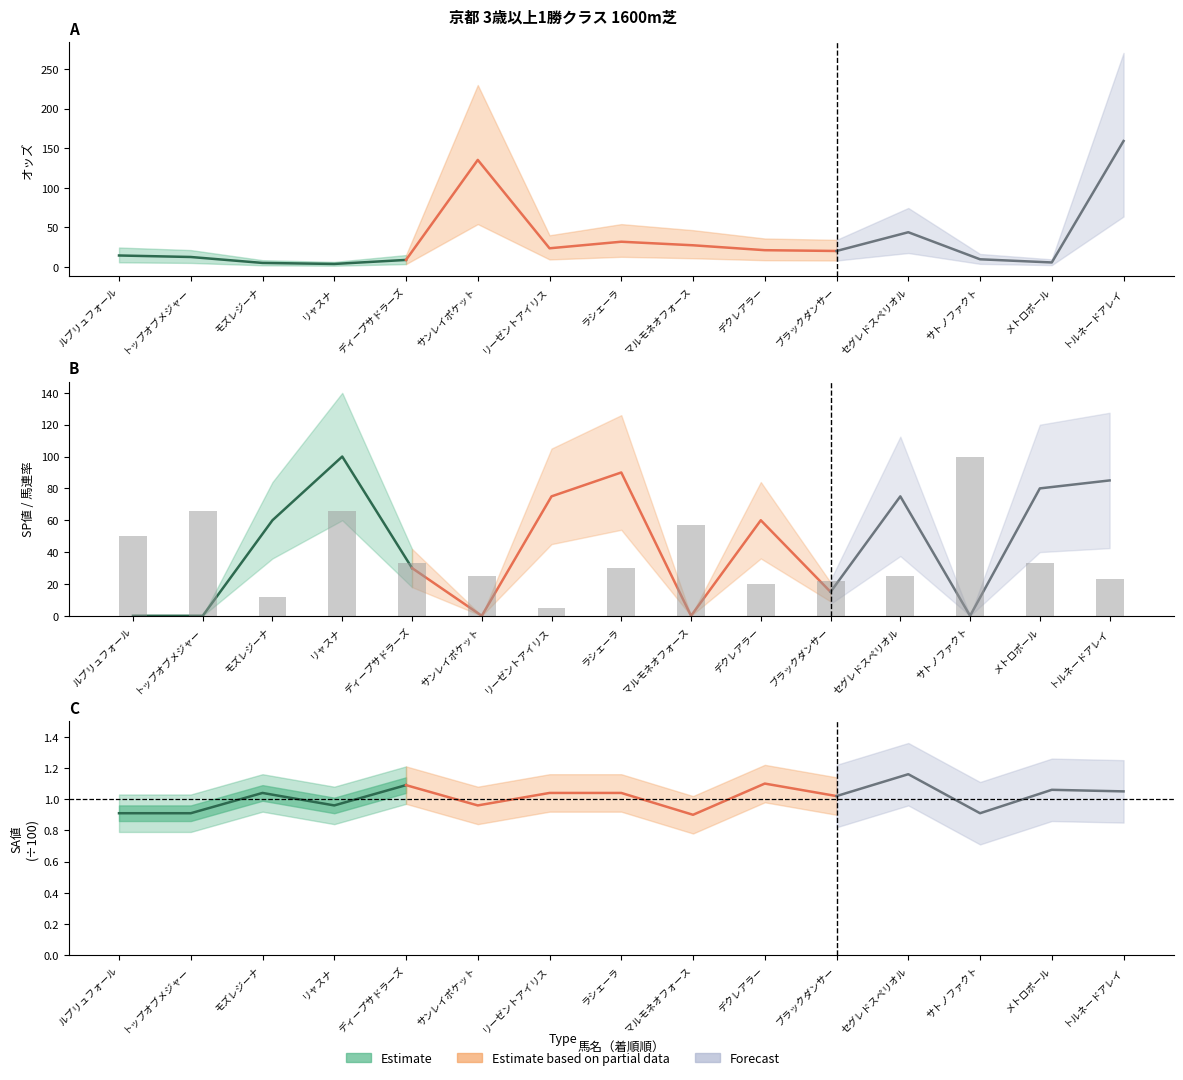

The オッズ series shows 41.1 at サンレイポケット. True or false?

False